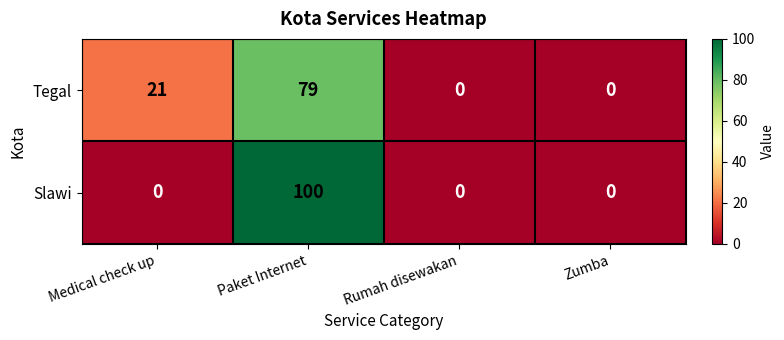

What is the total value across all series at Medical check up?

21